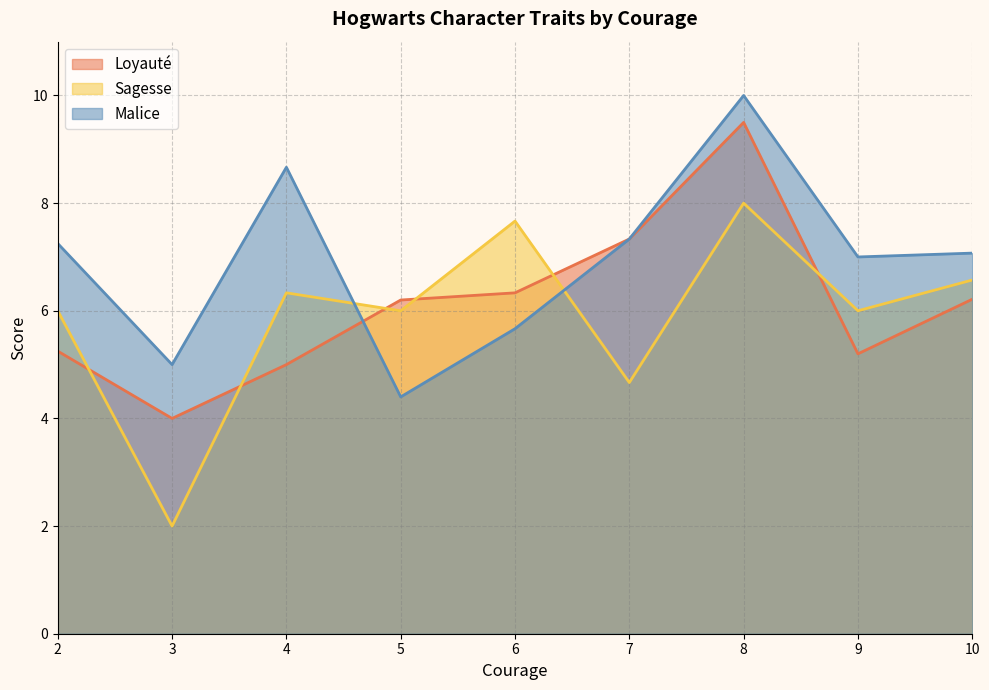

Does the chart display data point markers on the line(s)?

No